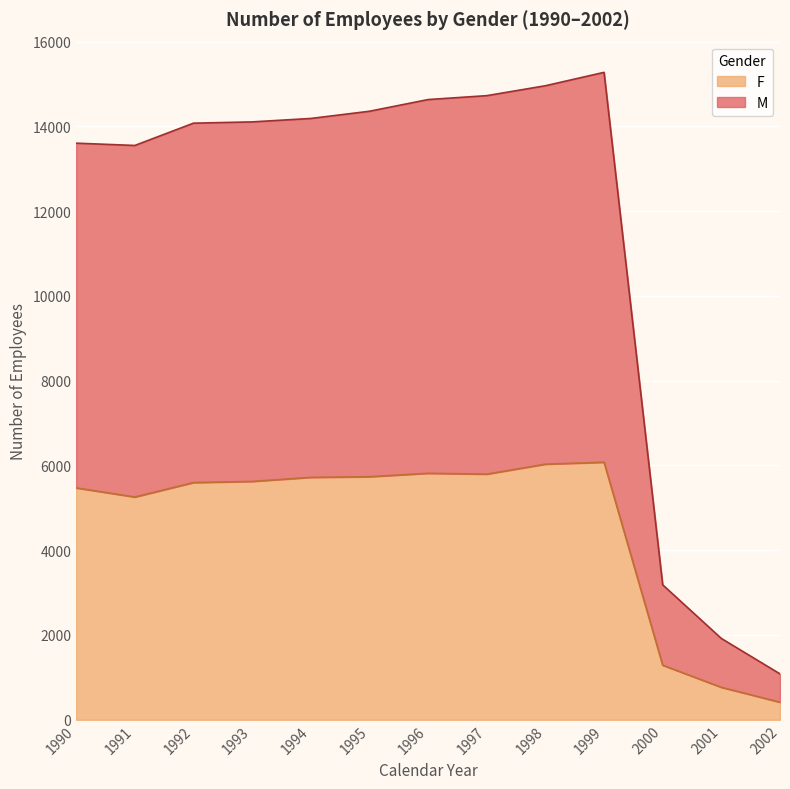

True or false: F has a value of 6030 at 1998.

True